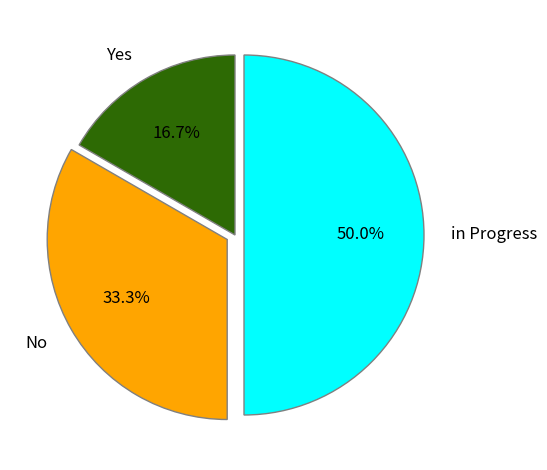

Which slice is the smallest?

Yes